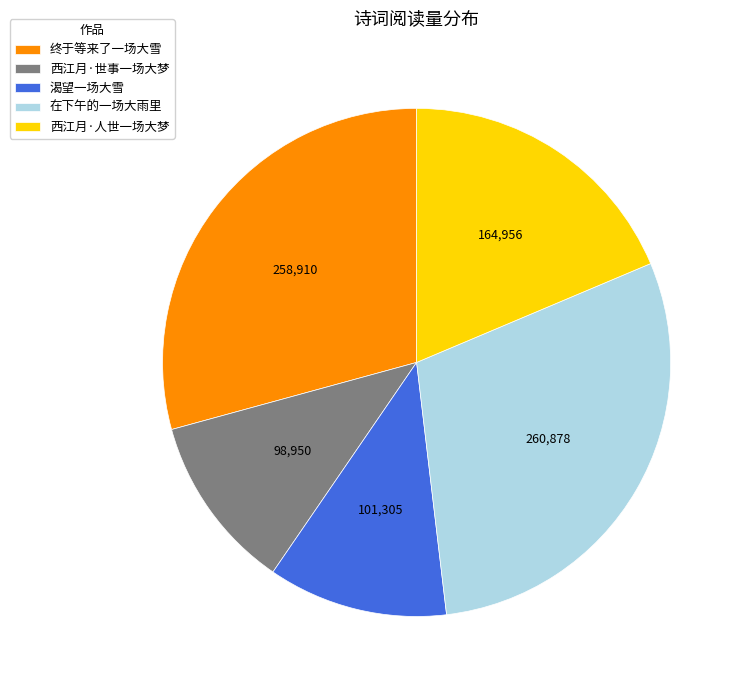

Approximately how many times larger is the value at 在下午的一场大雨里 compared to 渴望一场大雪?

2.6